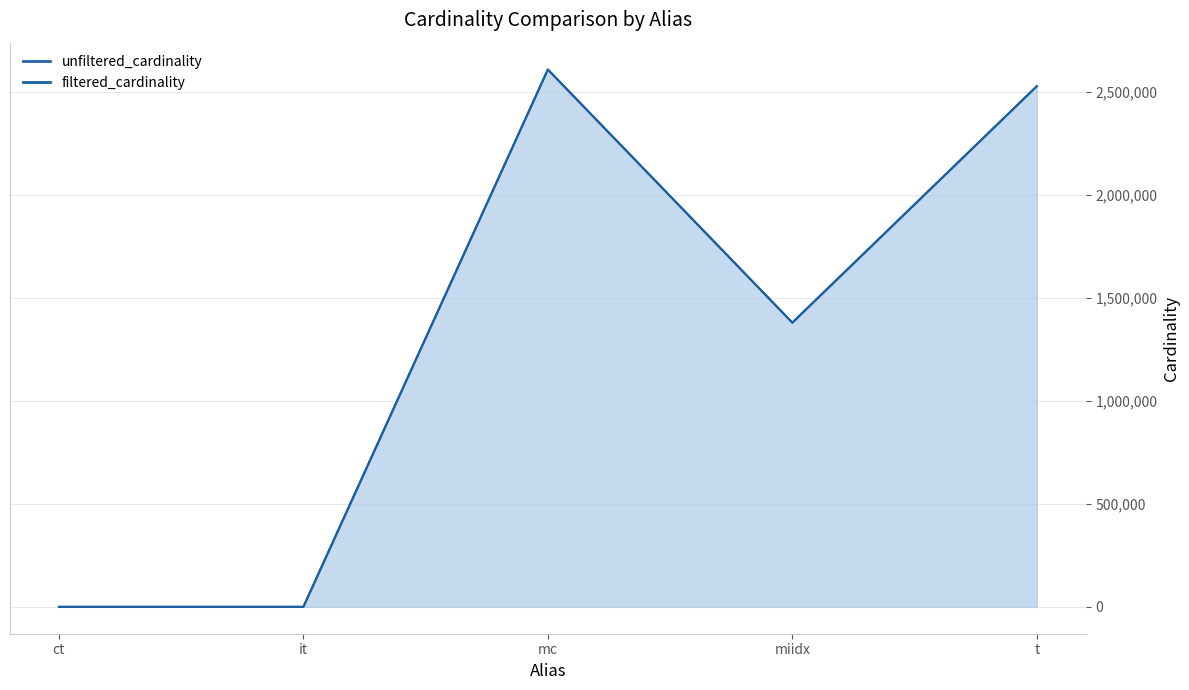

Where does the unfiltered_cardinality series first go above 1380035?

mc